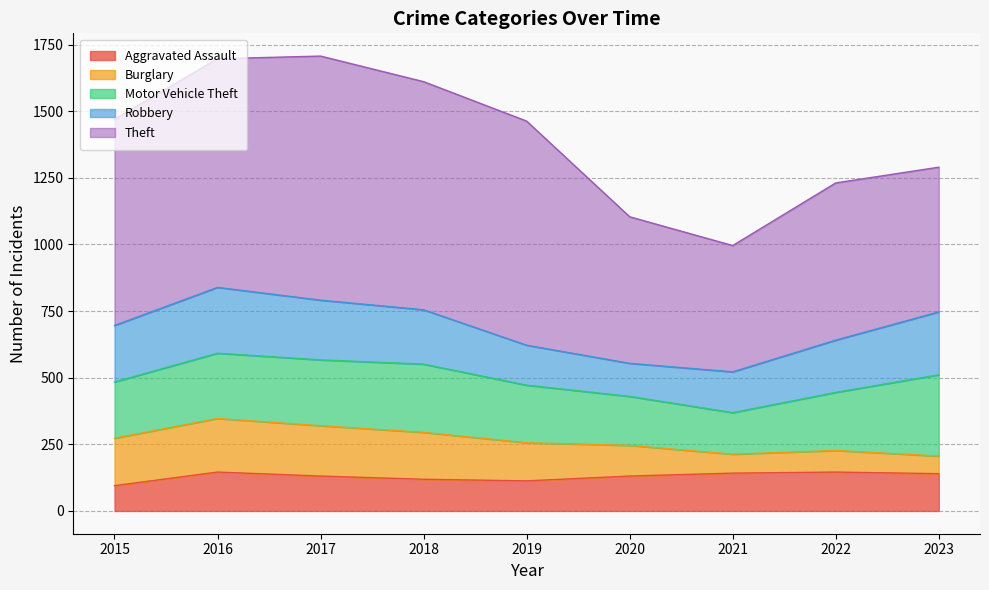

Count the number of categories in the chart.

9